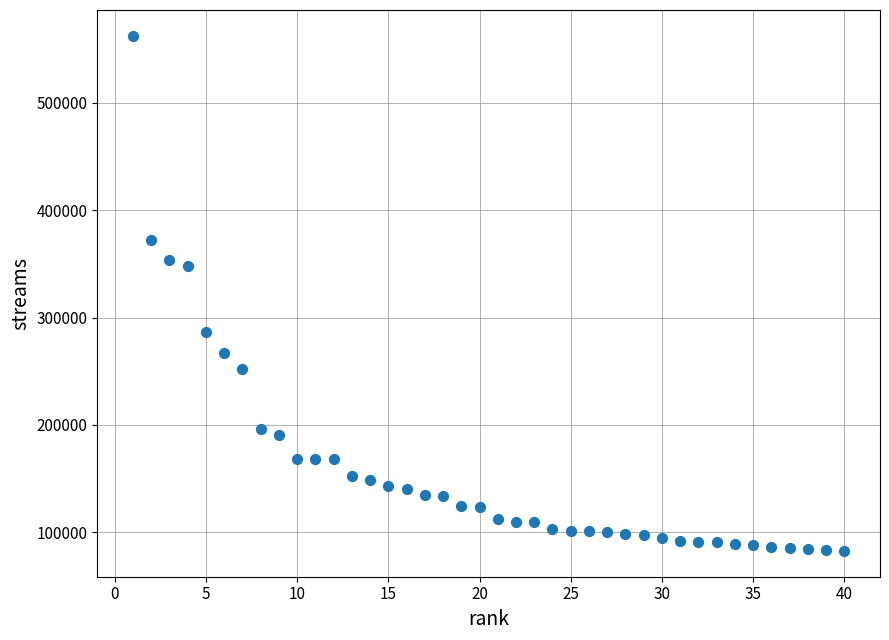

What is the range of Y values (max minus min)?

480183